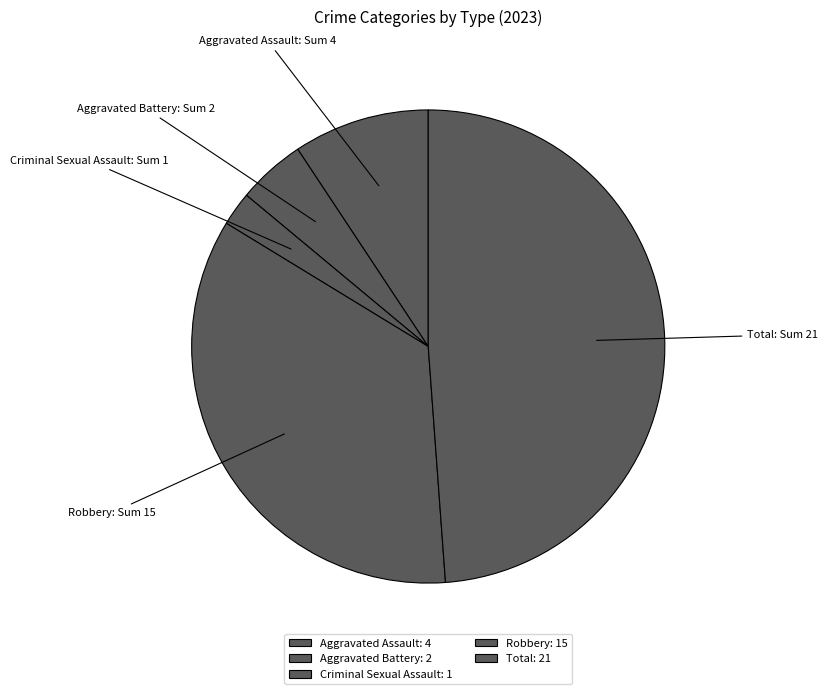

To the nearest percent, what is the difference between the largest and smallest slice percentages?

47%